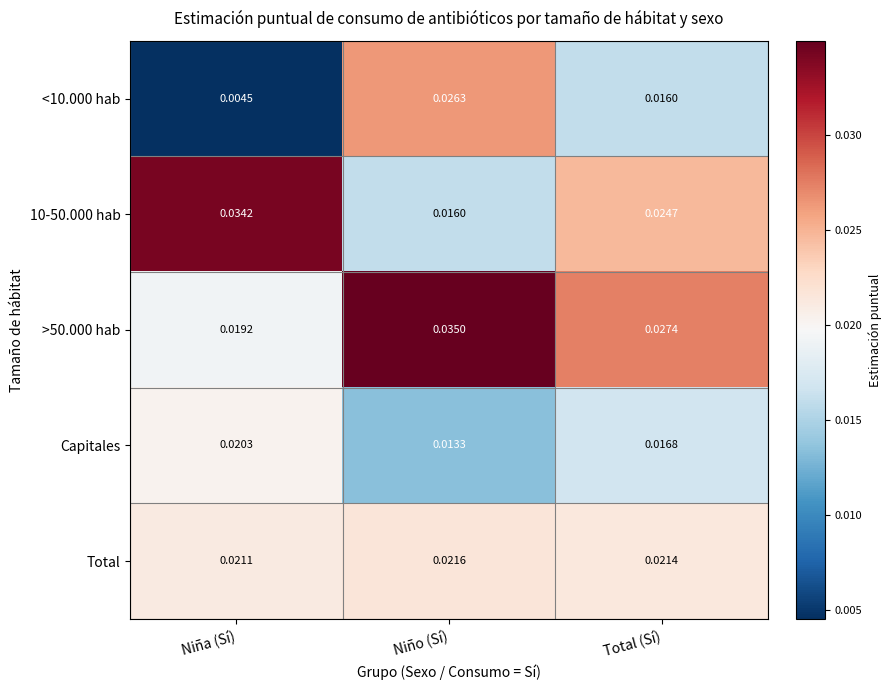

Which series has the largest total across all categories?

>50.000 hab